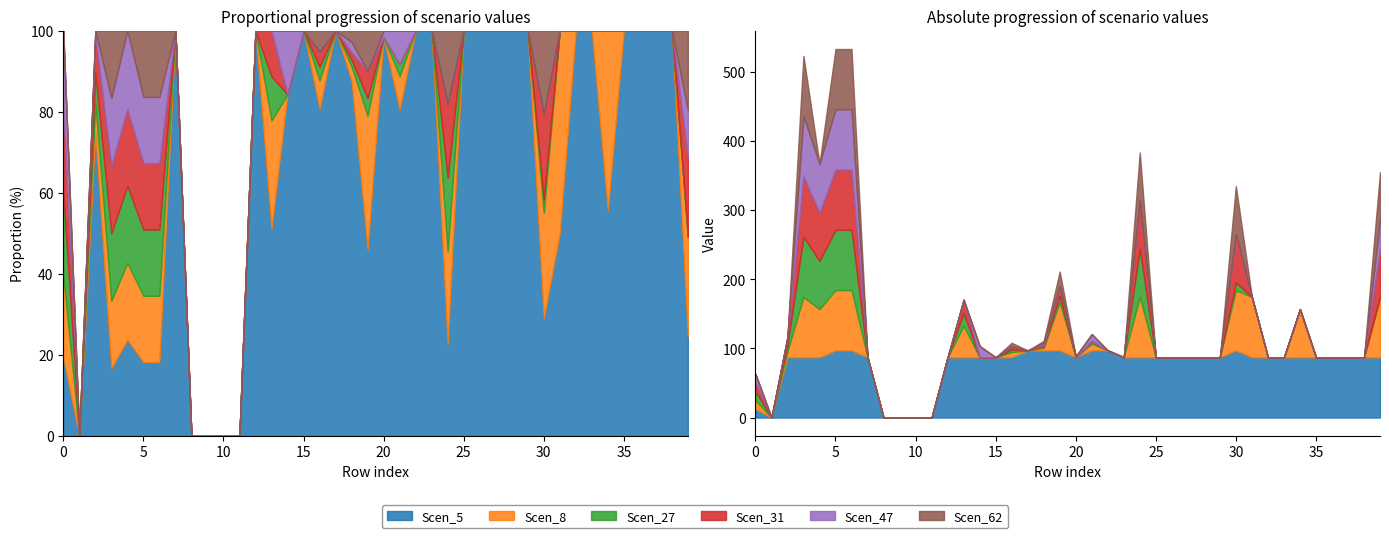

At which category is the sum across all series the highest?

5